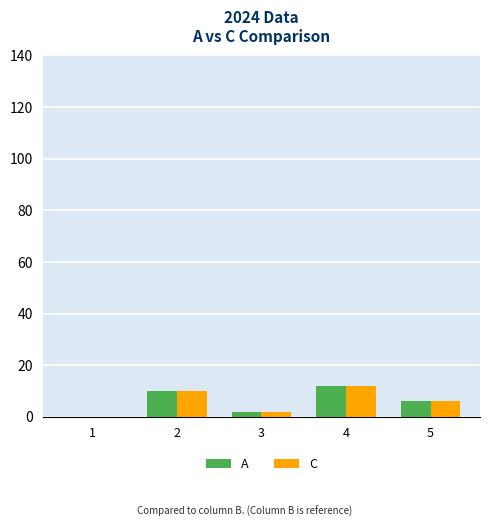

What is the maximum value for A?

12